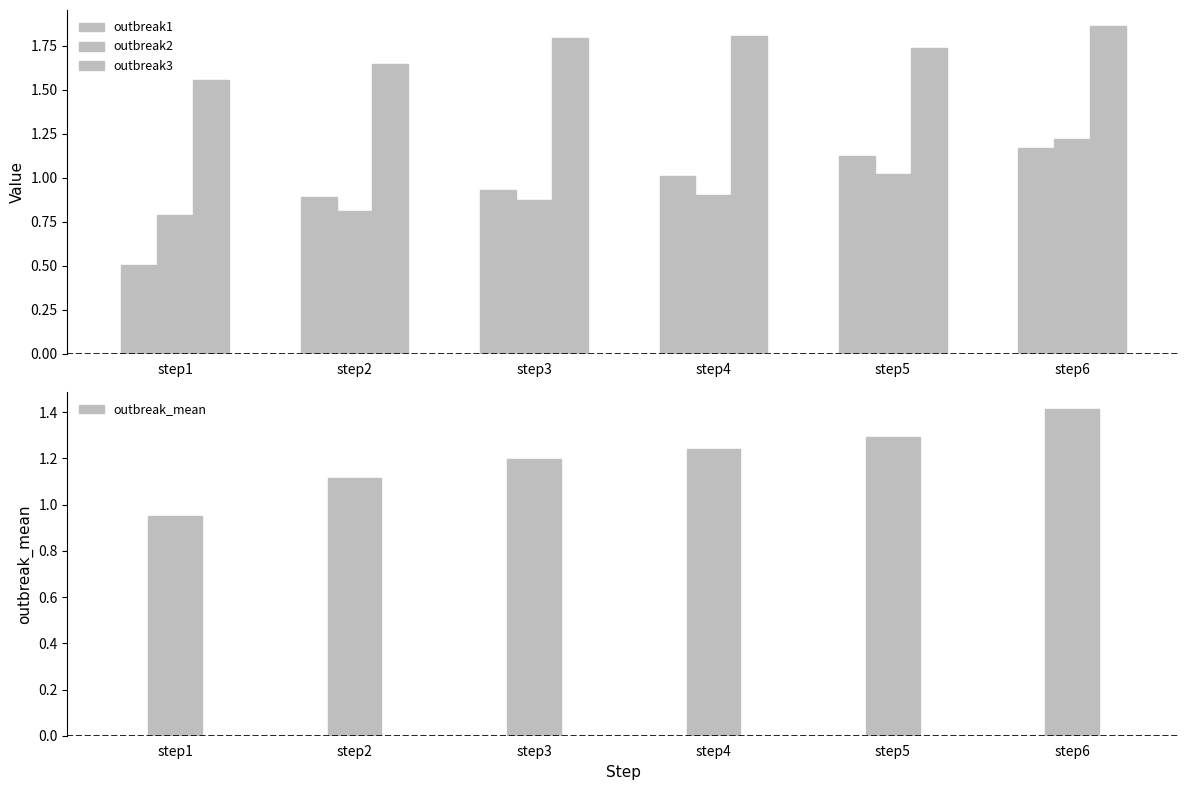

Is the value of outbreak2 at step6 greater than the value of outbreak3 at step6?

No